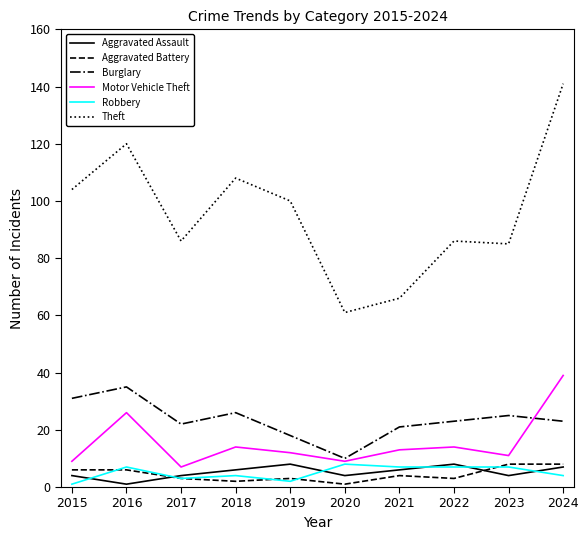

True or false: Burglary and Robbery cross at least once.

False